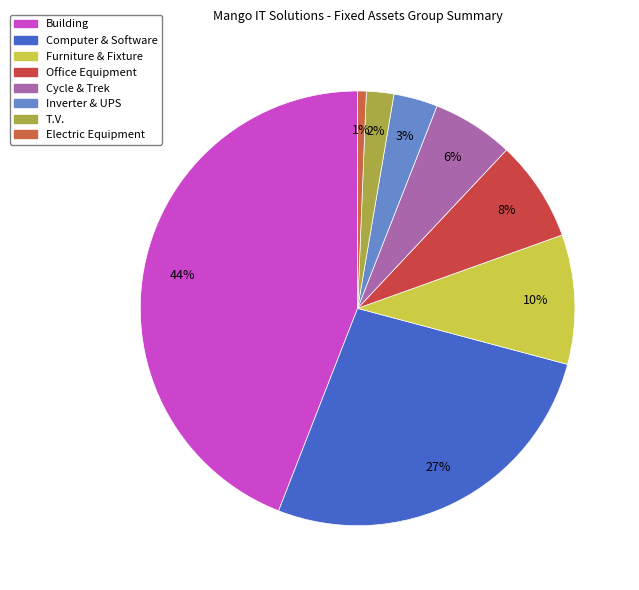

Count the number of slices in the pie.

8